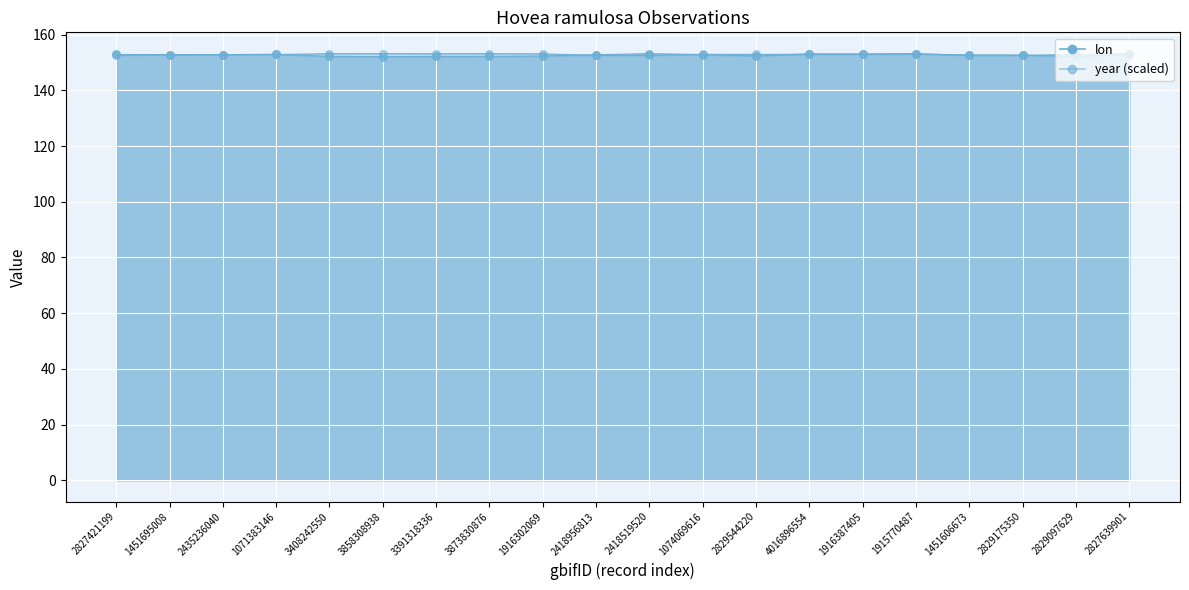

Which series contains the highest Y value?

lon